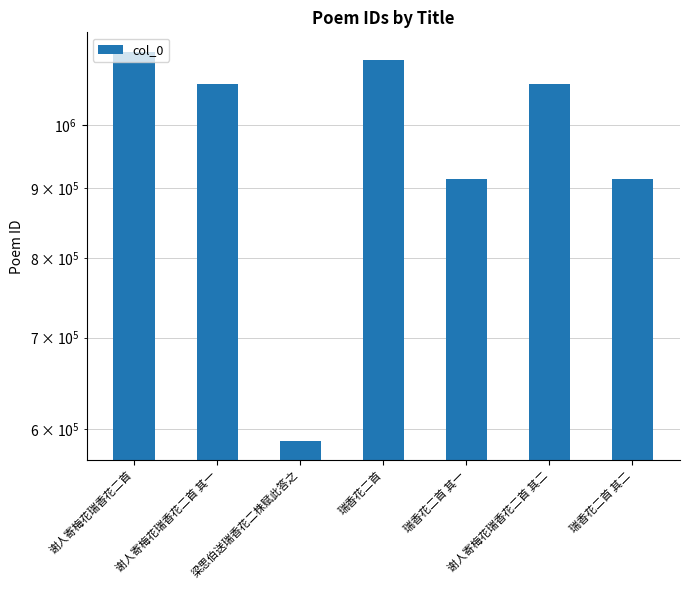

True or false: the data shows 320733 at 谢人寄梅花瑞香花二首 其二.

False